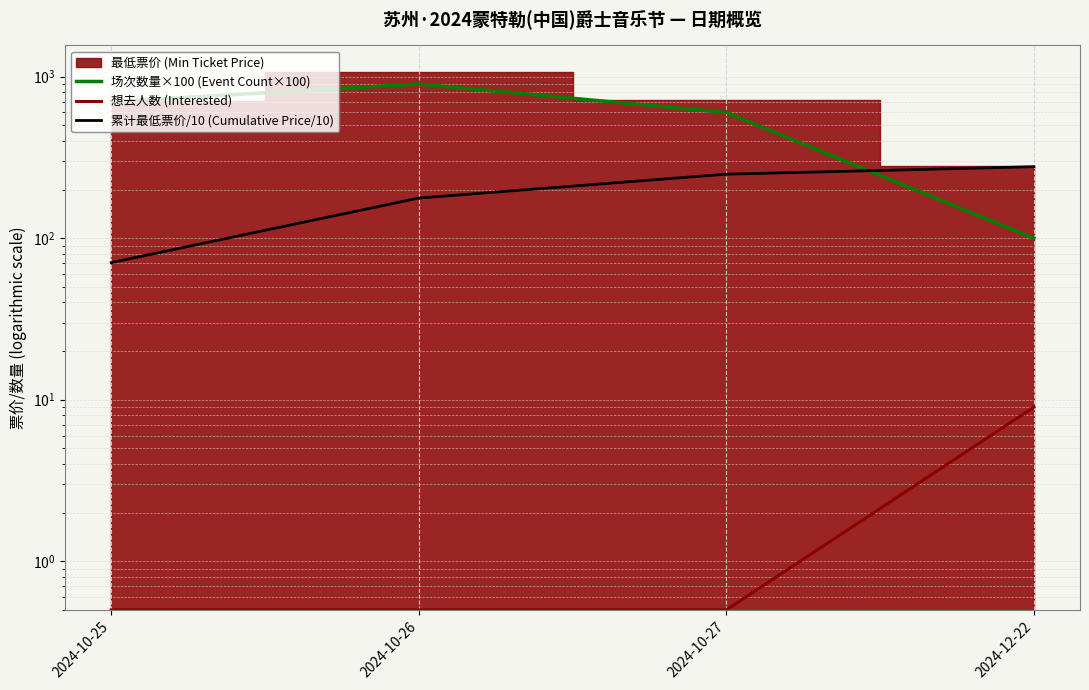

How many lines are shown in the chart?

3